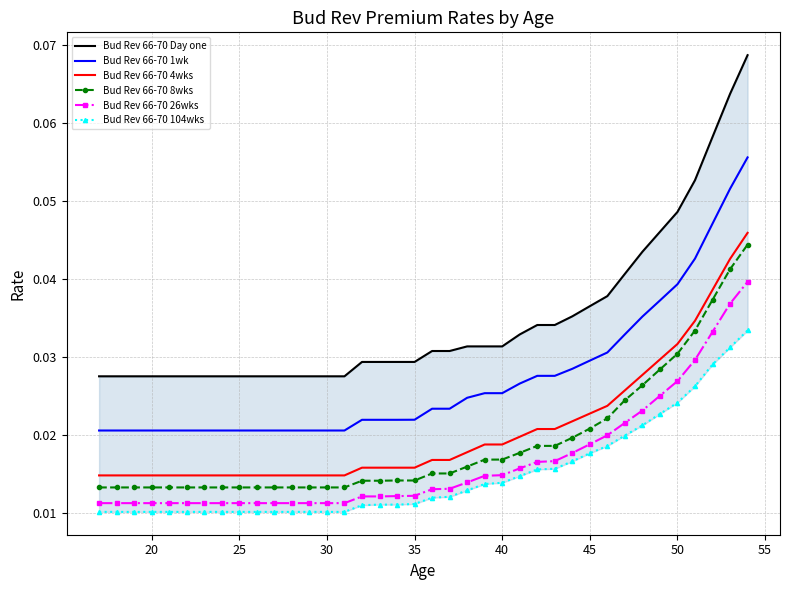

True or false: Bud Rev 66-70 26wks and Bud Rev 66-70 4wks cross at least once.

False